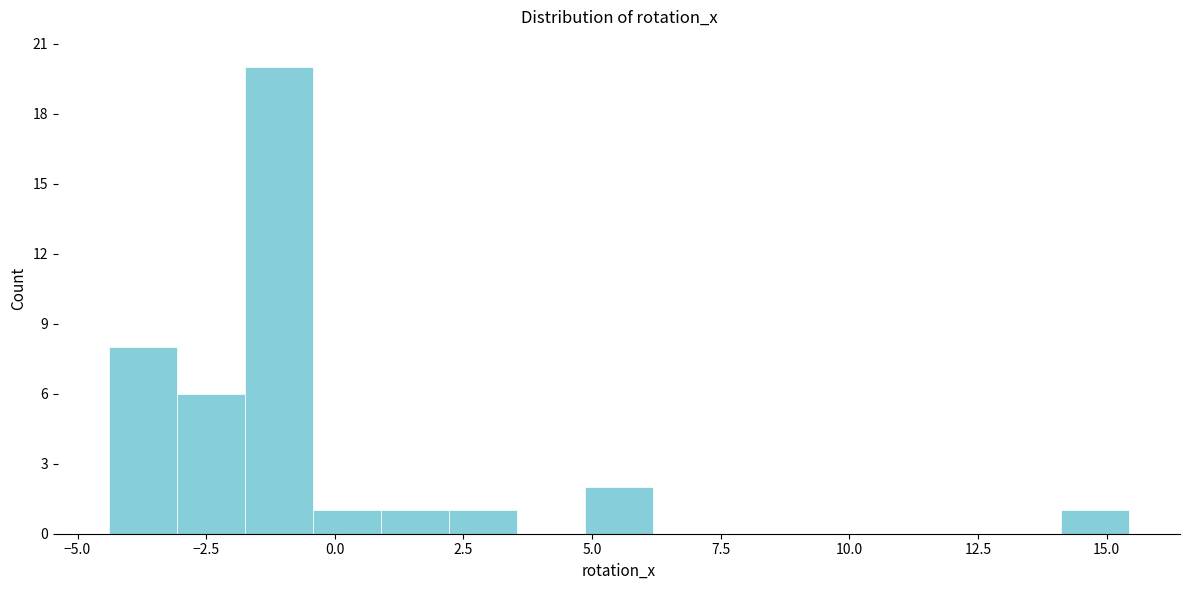

Around what value on the x-axis is the tallest bar? Give the approximate position of its centre, as read against the axis.

-1.0